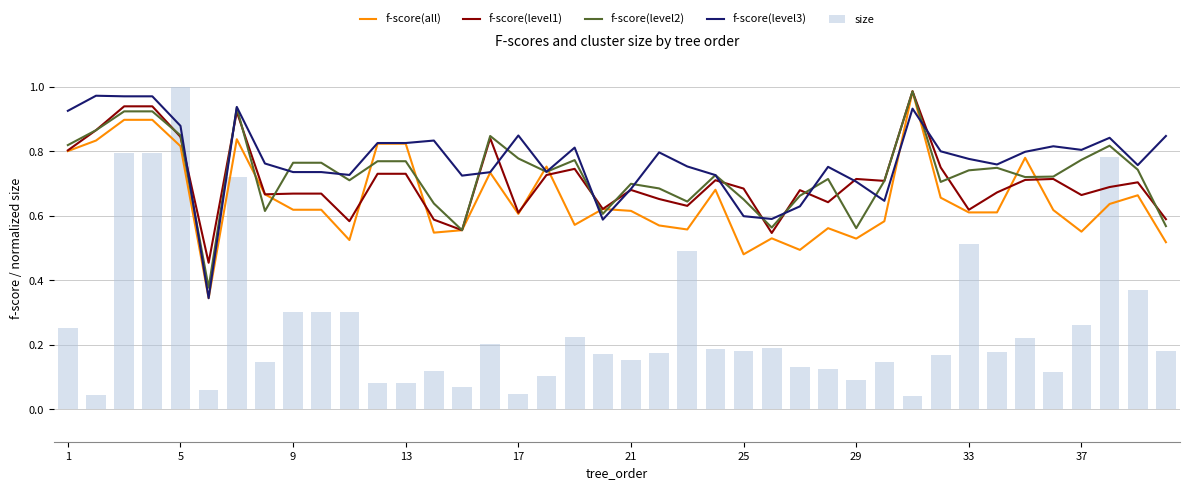

Is it true that f-score(level3) equals 1.2 at 5?

False